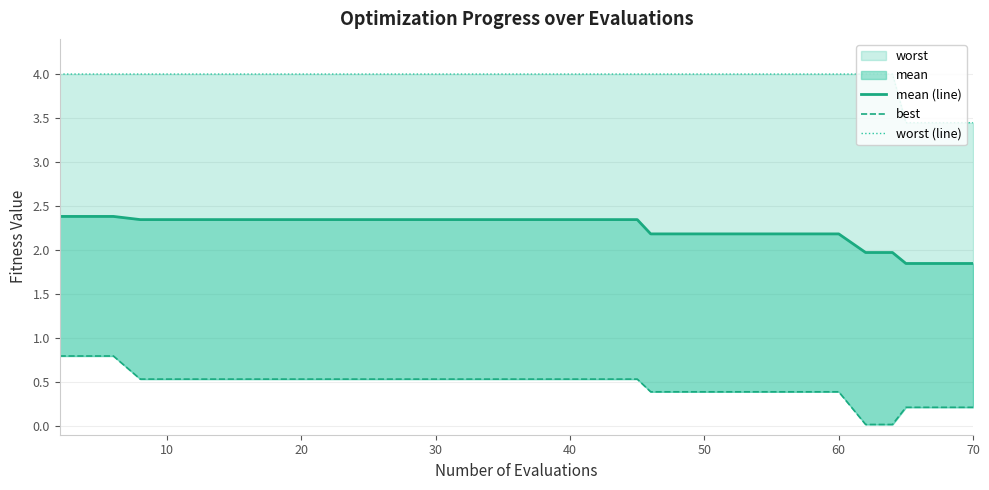

True or false: worst (line) and best cross at least once.

False